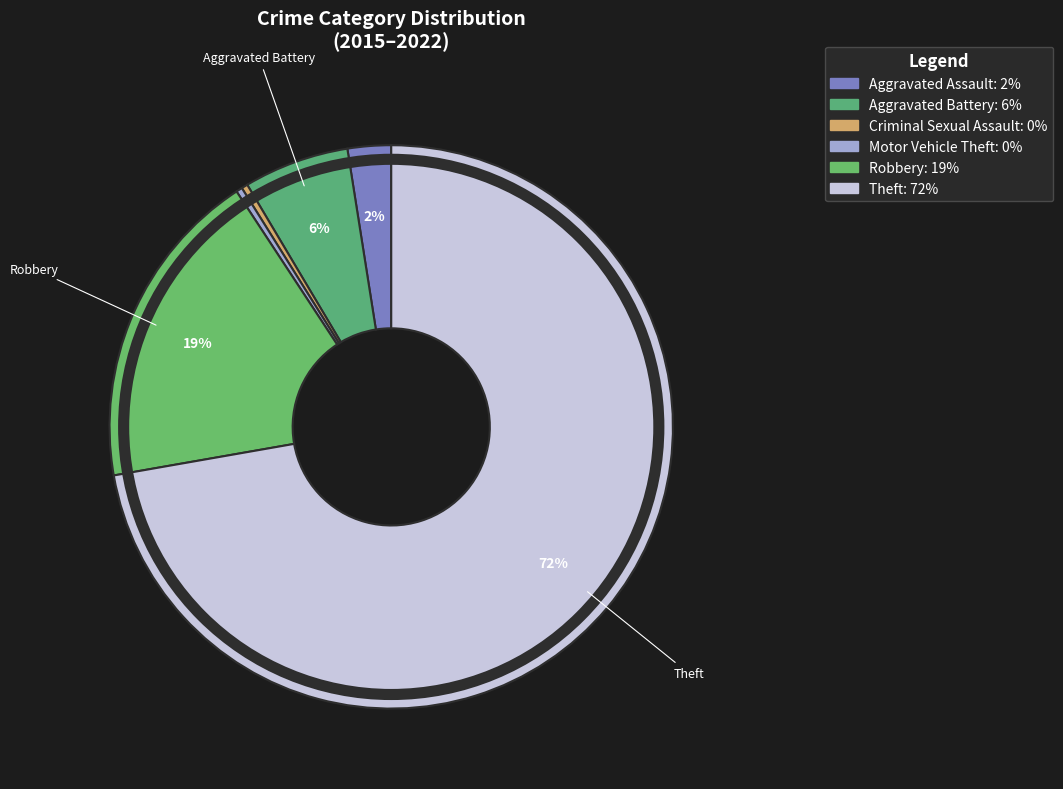

What is the largest slice in the pie chart?

Theft